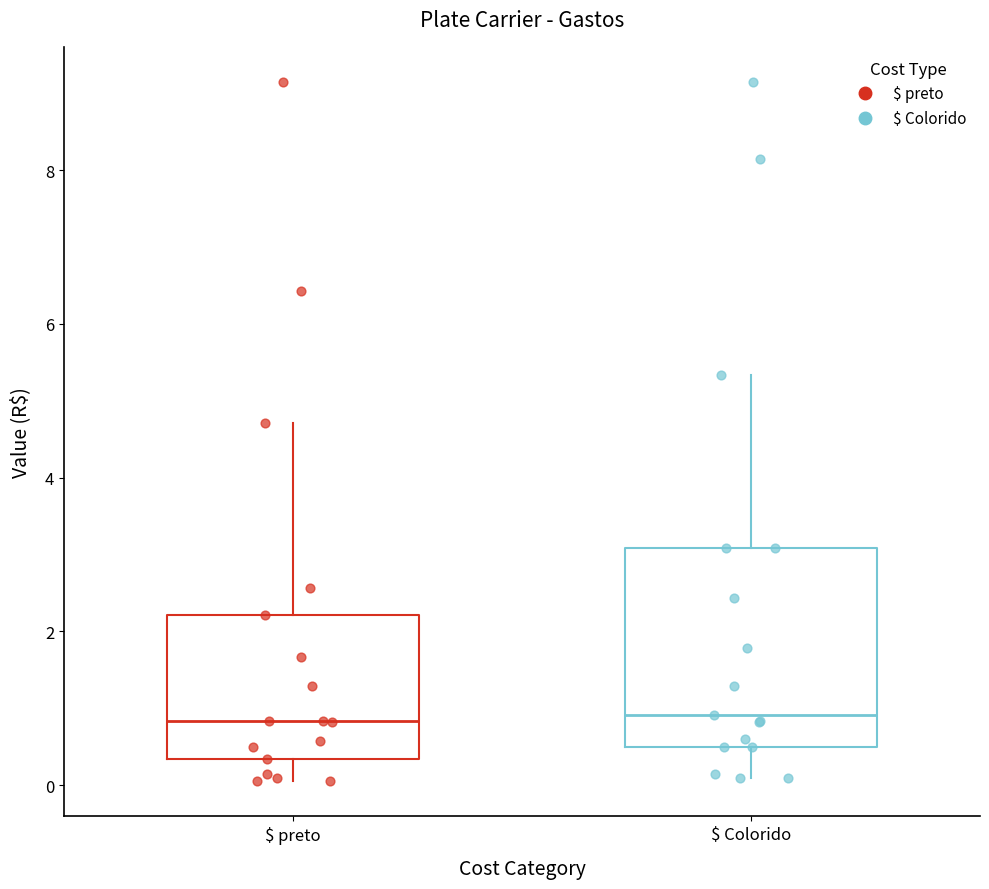

Where is the upper edge of the box for $ preto on the y-axis? The values are not printed on the chart, so give them approximately, as read against the axis.

2.2